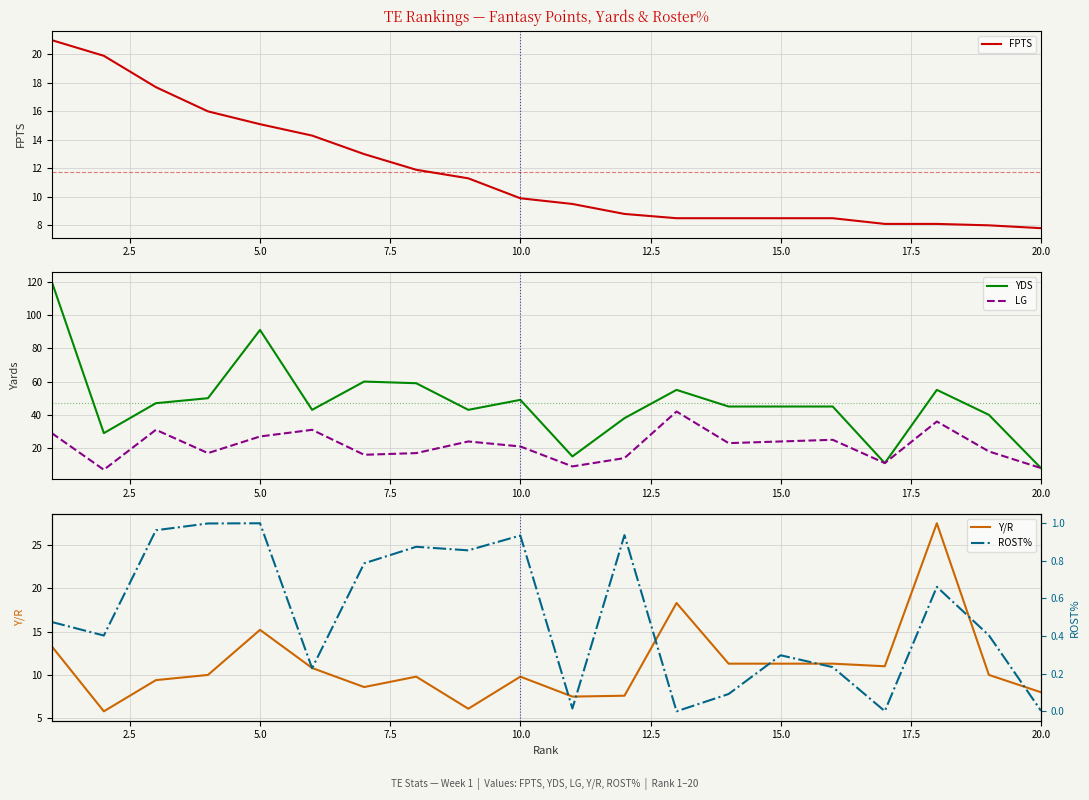

True or false: Y/R has a value of 8.0 at 20.0.

True